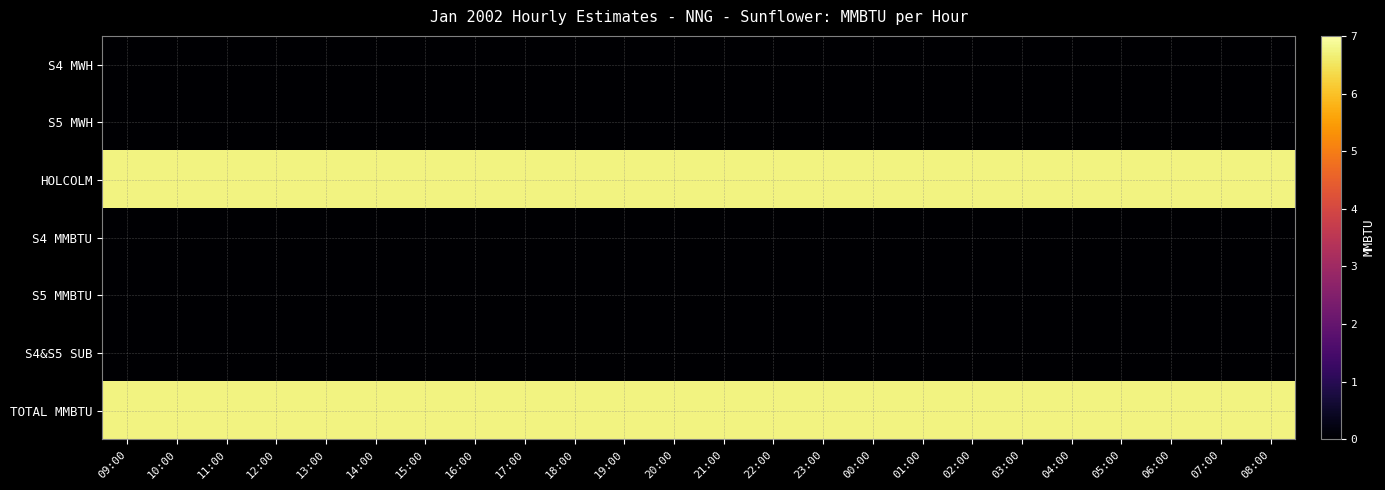

At 12:00, list the series in order from largest to smallest.

HOLCOLM, TOTAL MMBTU, S4 MWH, S5 MWH, S4 MMBTU, S5 MMBTU, S4&S5 SUB